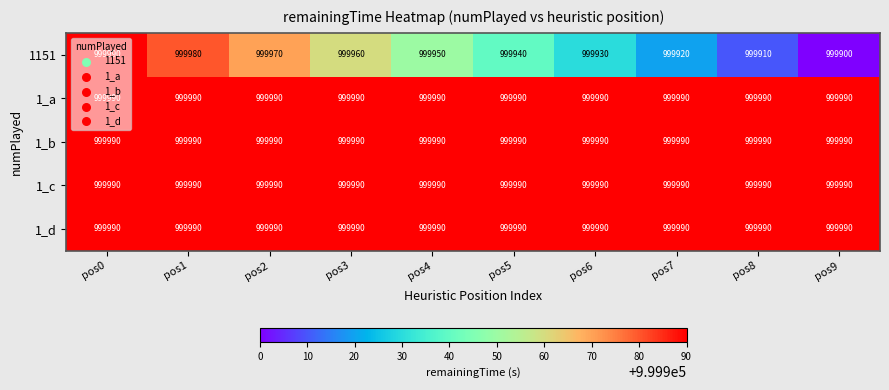

The 1_b series shows 255409 at pos8. True or false?

False